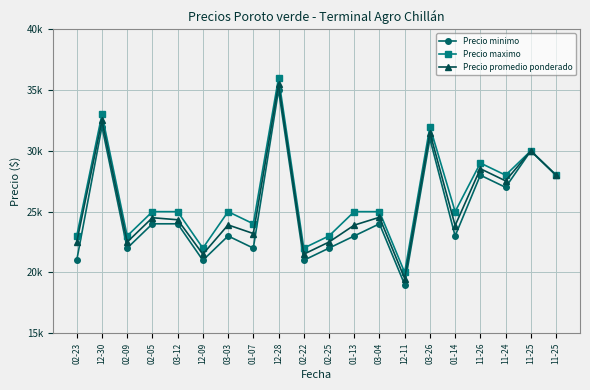

Where does the Precio promedio ponderado series first go above 24333?

12-30